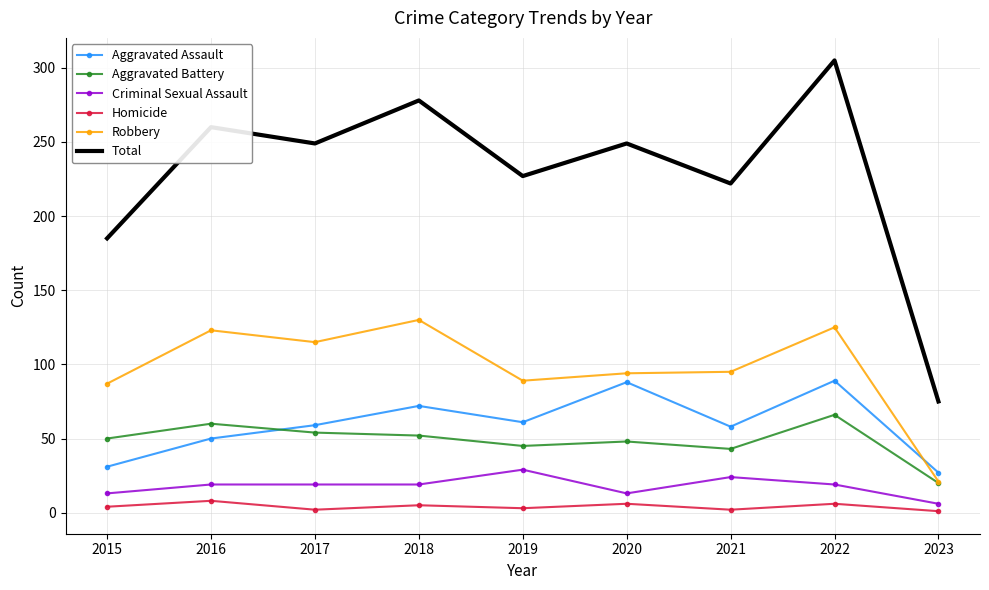

Count the Homicide values in the range 2 to 6.

7